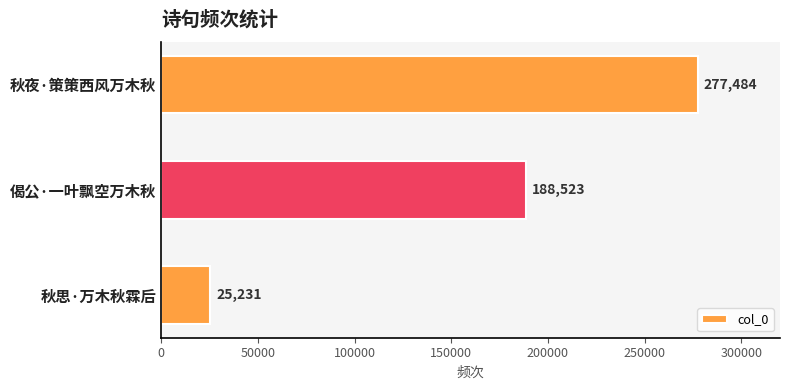

How many bars are there in total?

3